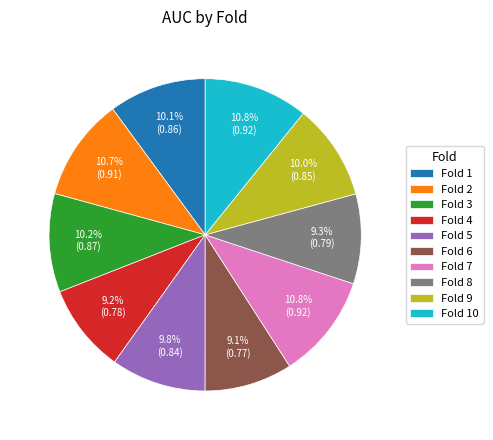

What portion of the pie excludes Fold 5?

90.2%